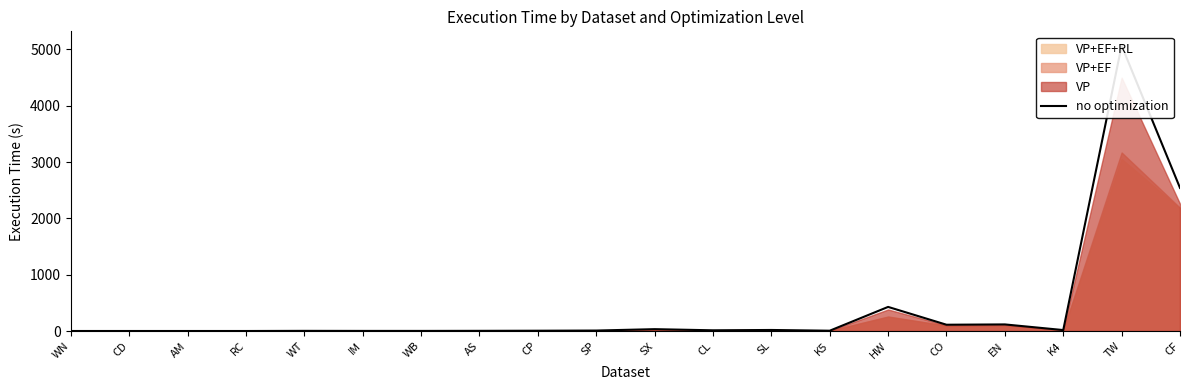

At which category does the data reach its first local valley?

CD